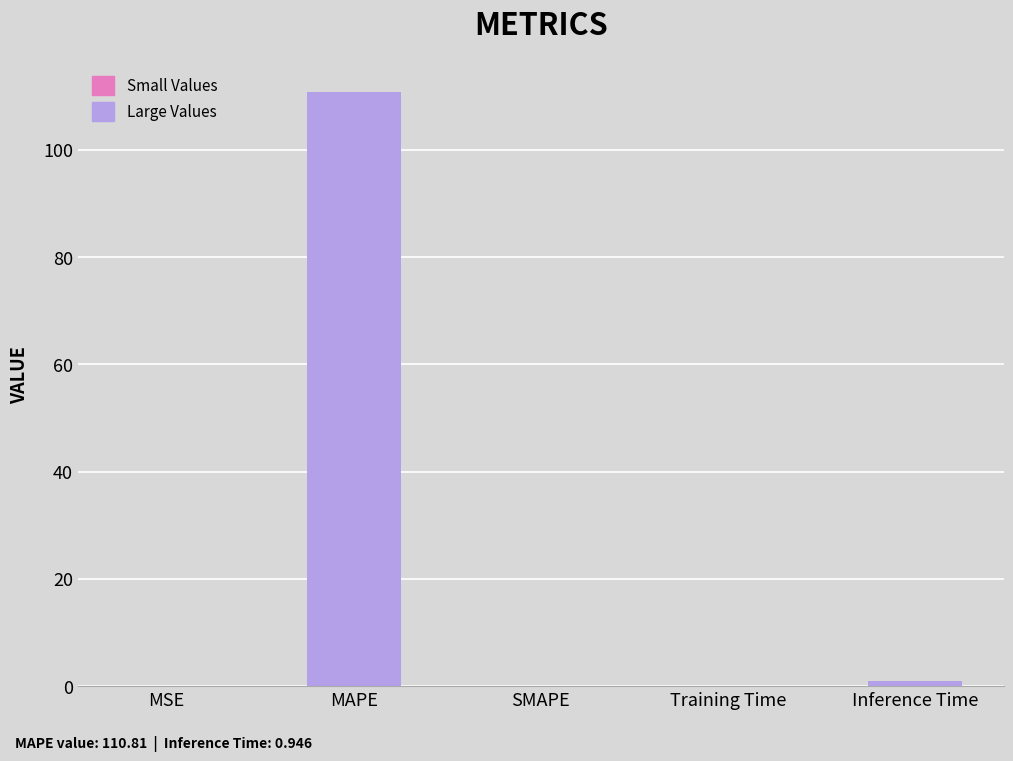

What is the change in value from MAPE to SMAPE?

-110.8